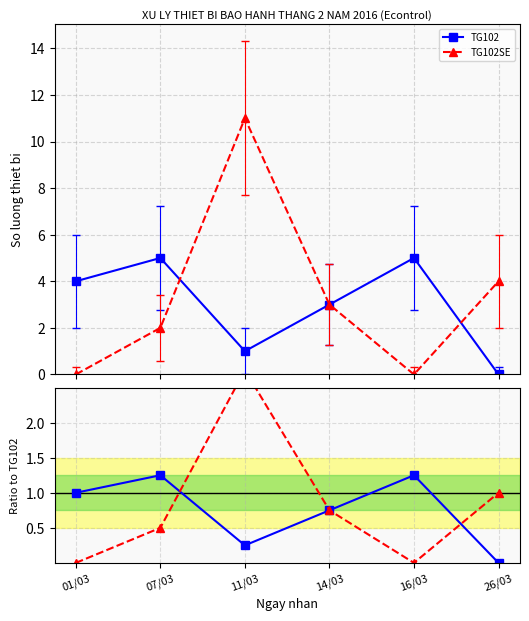

Reading left to right, list all the values displayed in this chart.

TG102: 1.0	1.2	0.2	0.8	1.2	0.0
TG102SE: 0.0	0.5	2.8	0.8	0.0	1.0